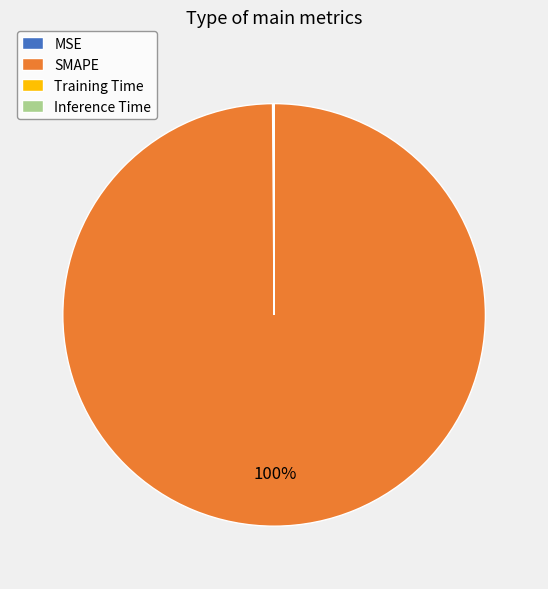

Does SMAPE account for over 50% of the chart?

Yes